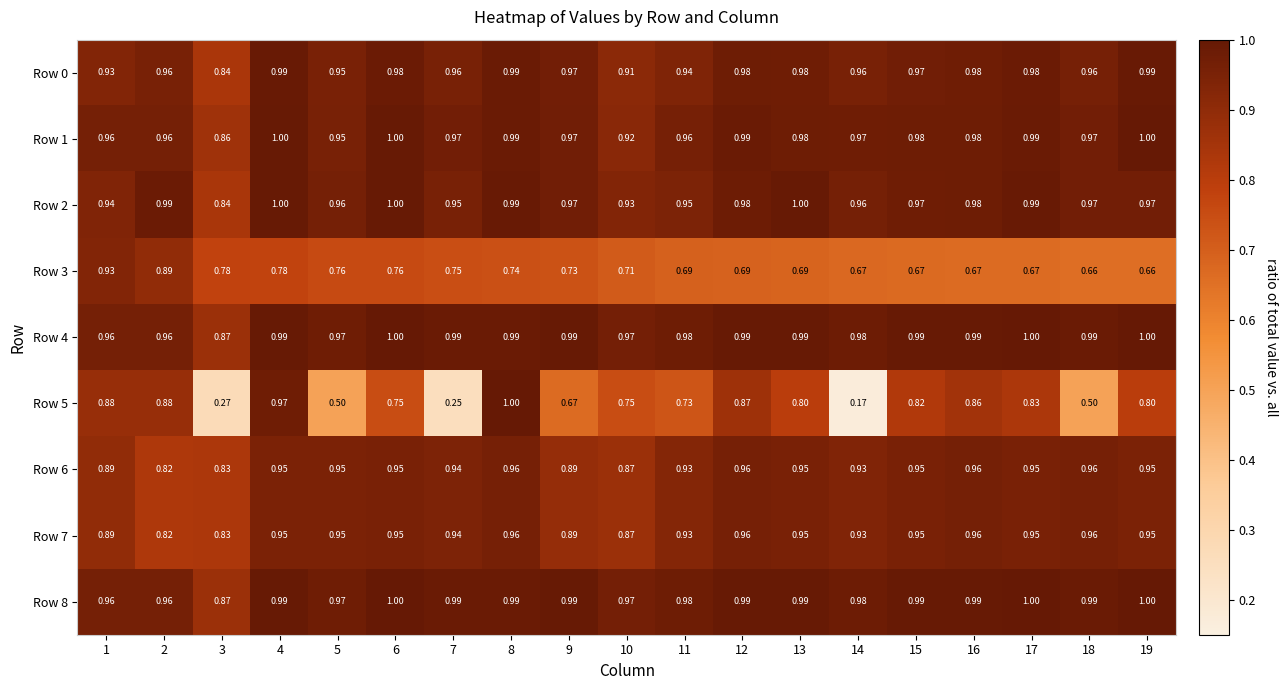

At how many categories does at least one series exceed 0?

19